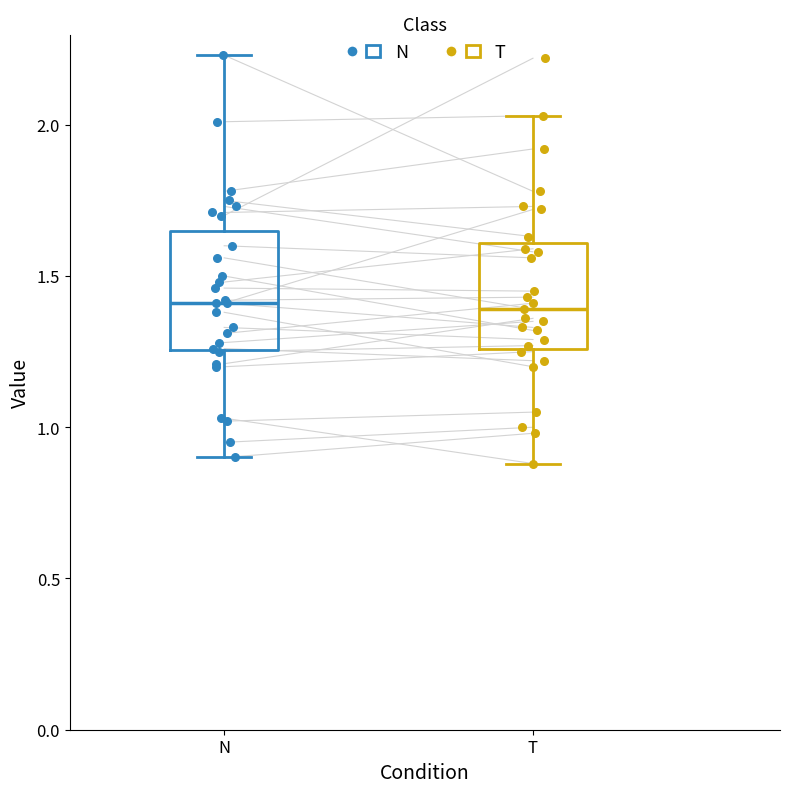

Reading left to right, read every box against the y-axis: the position of its median line, the range the box covers, and the ends of its whiskers. The values are not printed on the chart, so give them approximately, as read against the axis.

N: median 1.40, box 1.25 to 1.65, whiskers 0.90 to 2.25
T: median 1.40, box 1.25 to 1.60, whiskers 0.90 to 2.05